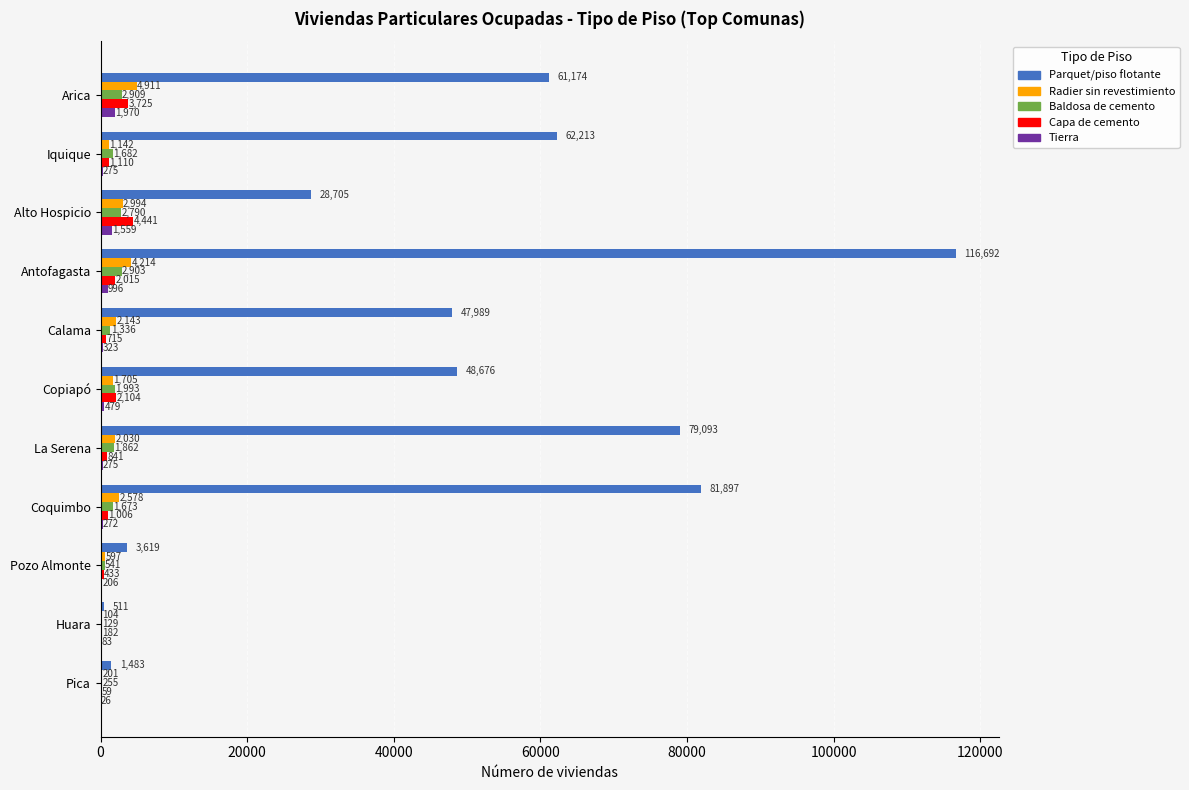

Between Calama and Copiapó, which series saw the biggest shift?

Capa de cemento